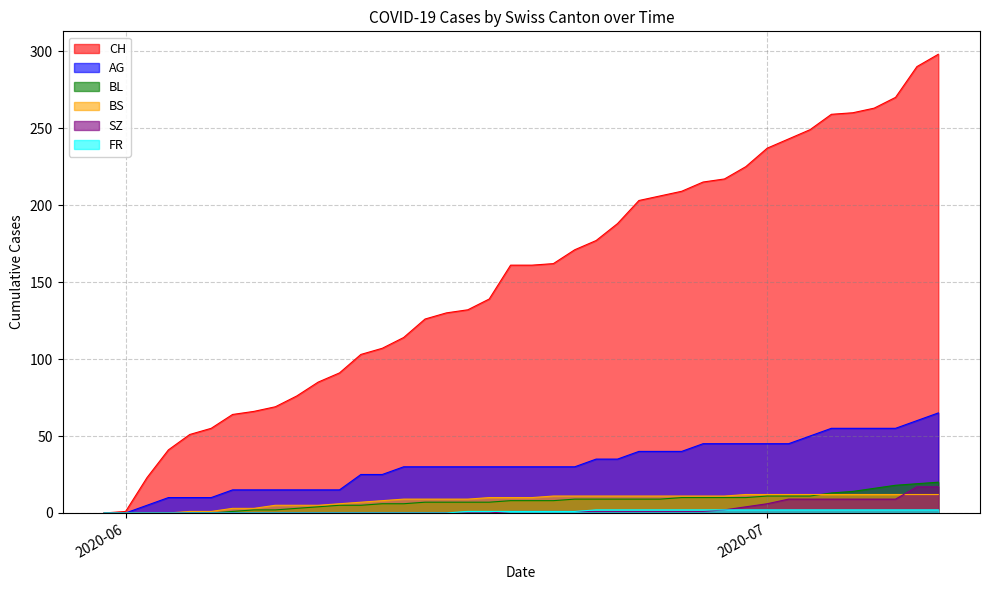

Which series has the largest range (max minus min)?

CH